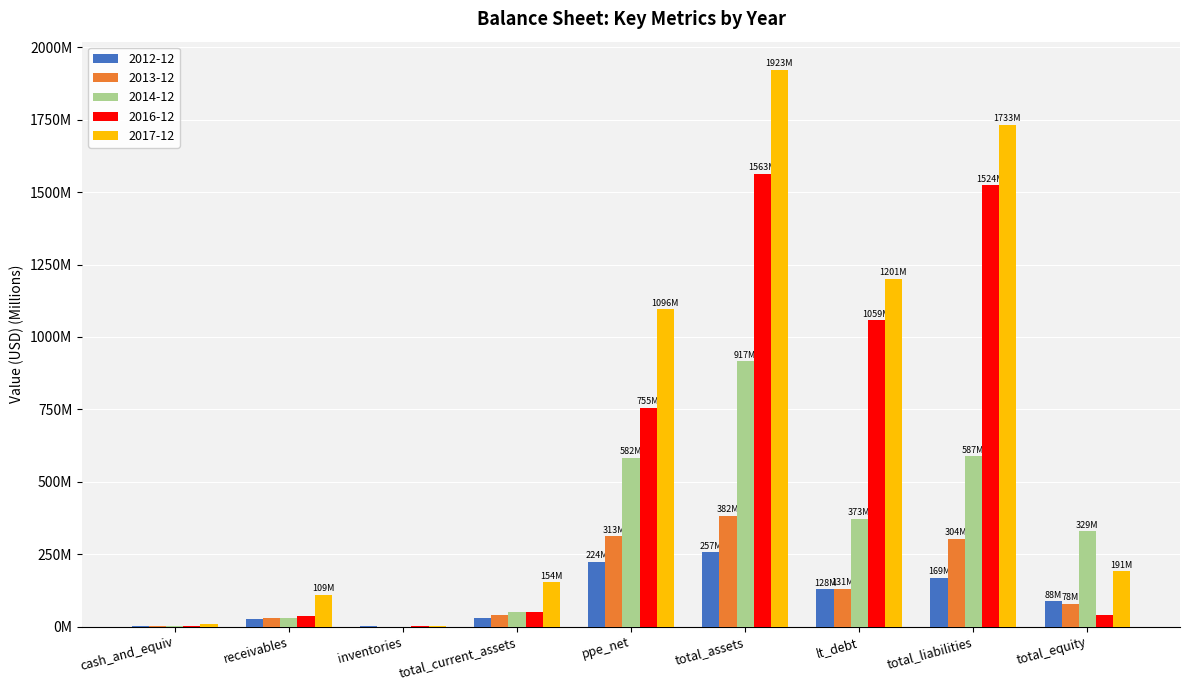

What is the label of the 4th bar from the left?

total_current_assets